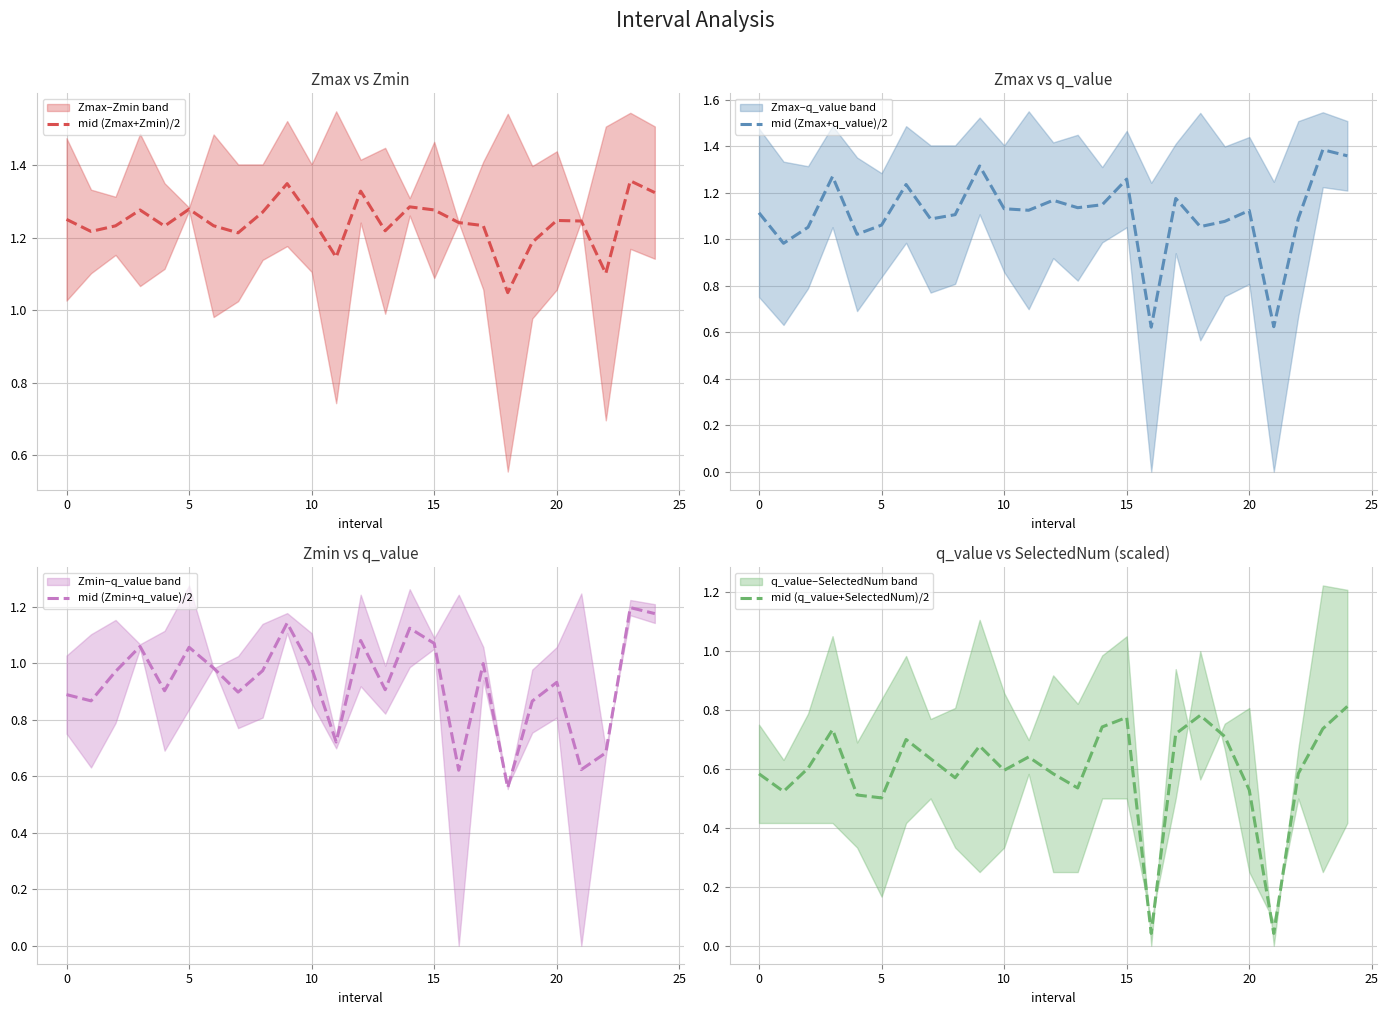

In mid (Zmax+q_value)/2, how many points are lower than both neighbors (excluding endpoints)?

8